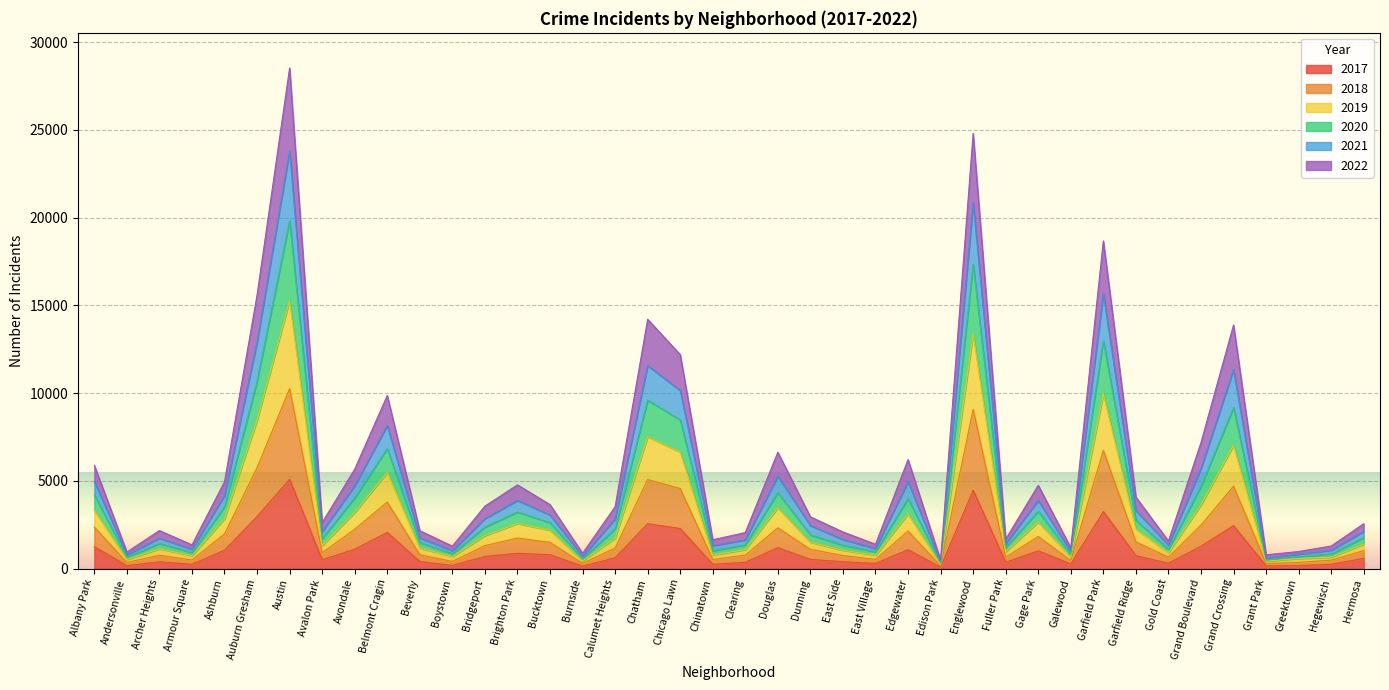

At which category is the sum across all series the highest?

Austin